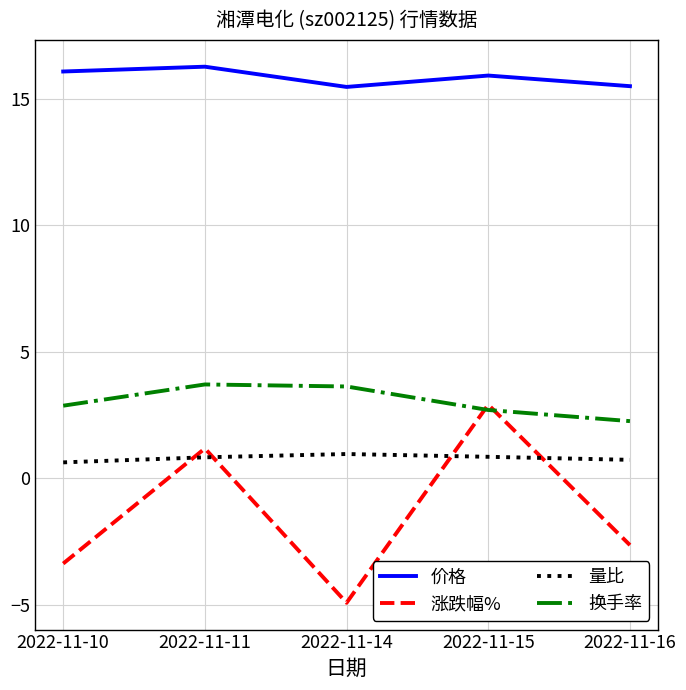

What is the lowest value of the 量比 series?

0.6